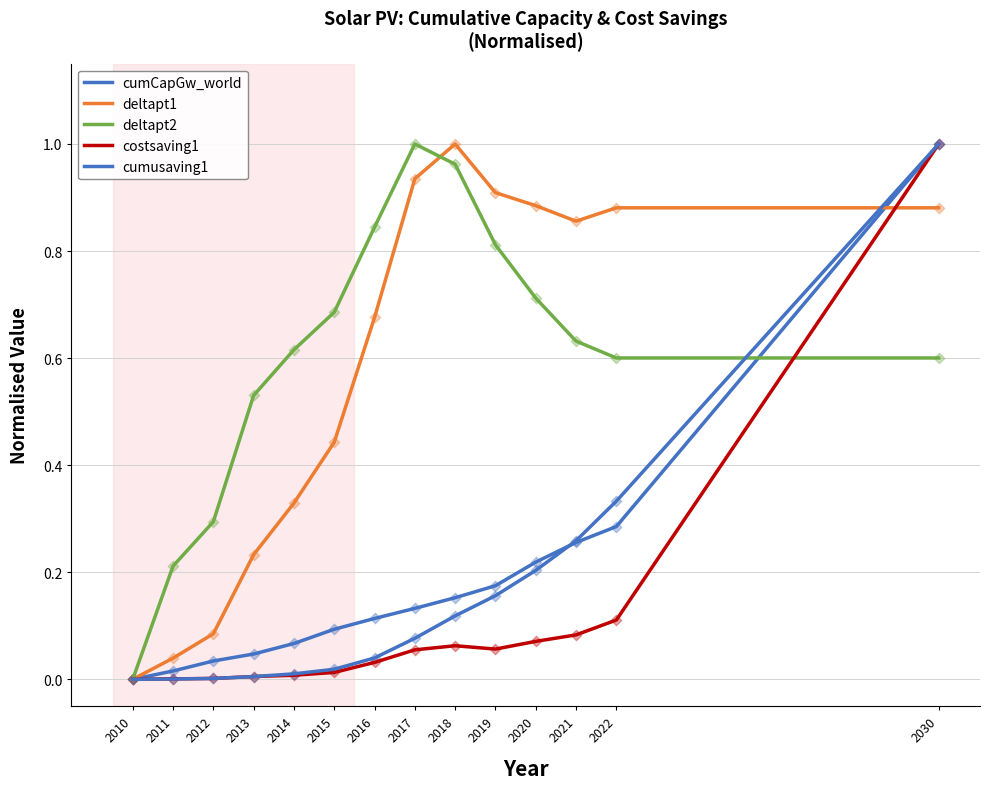

Is this an area chart (filled region under the line)?

No